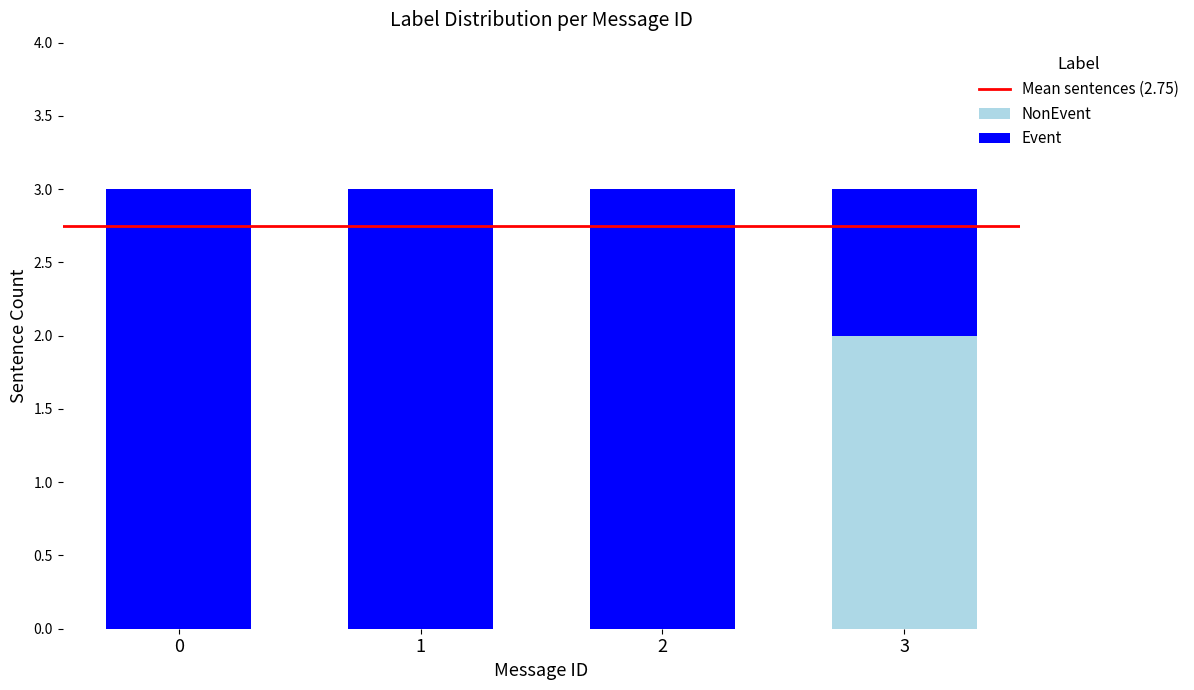

How many data points does each series have?

4